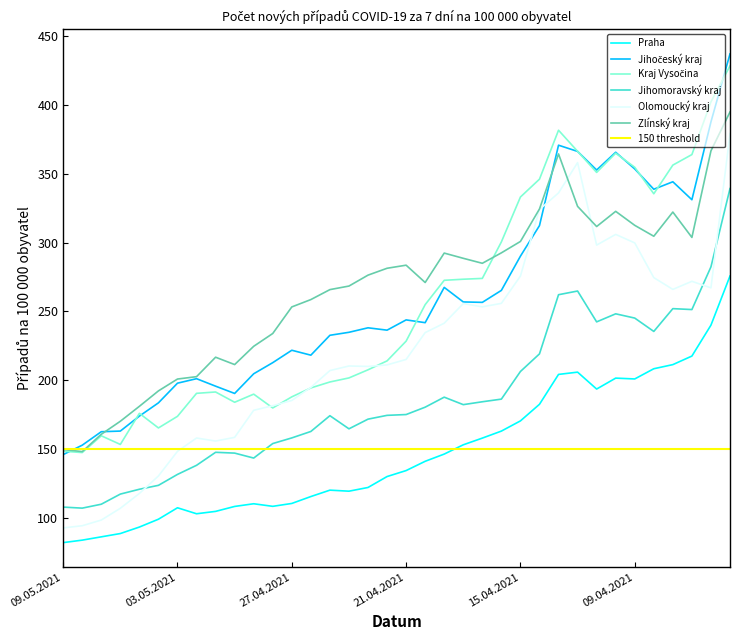

Reading right to left, list all the values displayed in this chart.

Praha: 04.04.2021=275.7	05.04.2021=240.0	06.04.2021=217.5	07.04.2021=211.3	08.04.2021=208.3	09.04.2021=200.9	10.04.2021=201.5	11.04.2021=193.5	12.04.2021=205.8	13.04.2021=204.2	14.04.2021=182.5	15.04.2021=170.4	16.04.2021=163.0	17.04.2021=157.9	18.04.2021=153.0	19.04.2021=146.3	20.04.2021=141.0	21.04.2021=134.3	22.04.2021=130.0	23.04.2021=122.0	24.04.2021=119.3	25.04.2021=120.1	26.04.2021=115.4	27.04.2021=110.4	28.04.2021=108.3	29.04.2021=110.2	30.04.2021=108.2	01.05.2021=104.6	02.05.2021=102.9	03.05.2021=107.3	04.05.2021=98.9	05.05.2021=93.3	06.05.2021=88.5	07.05.2021=86.1	08.05.2021=83.7	09.05.2021=81.9
Jihočeský kraj: 04.04.2021=437.1	05.04.2021=387.7	06.04.2021=331.1	07.04.2021=344.2	08.04.2021=338.7	09.04.2021=353.5	10.04.2021=365.6	11.04.2021=352.7	12.04.2021=366.2	13.04.2021=370.8	14.04.2021=312.3	15.04.2021=290.1	16.04.2021=265.2	17.04.2021=256.5	18.04.2021=256.9	19.04.2021=267.4	20.04.2021=241.8	21.04.2021=243.8	22.04.2021=236.3	23.04.2021=238.1	24.04.2021=234.8	25.04.2021=232.6	26.04.2021=218.2	27.04.2021=221.7	28.04.2021=212.7	29.04.2021=204.6	30.04.2021=190.4	01.05.2021=195.6	02.05.2021=201.1	03.05.2021=197.8	04.05.2021=183.5	05.05.2021=173.9	06.05.2021=163.0	07.05.2021=162.5	08.05.2021=152.7	09.05.2021=145.9
Kraj Vysočina: 04.04.2021=428.4	05.04.2021=402.3	06.04.2021=364.0	07.04.2021=356.3	08.04.2021=335.5	09.04.2021=354.7	10.04.2021=364.9	11.04.2021=351.0	12.04.2021=366.3	13.04.2021=381.6	14.04.2021=346.1	15.04.2021=333.1	16.04.2021=300.5	17.04.2021=273.9	18.04.2021=273.4	19.04.2021=272.6	20.04.2021=254.9	21.04.2021=228.4	22.04.2021=214.0	23.04.2021=207.5	24.04.2021=201.6	25.04.2021=198.7	26.04.2021=194.4	27.04.2021=187.9	28.04.2021=179.8	29.04.2021=189.8	30.04.2021=183.9	01.05.2021=191.4	02.05.2021=190.4	03.05.2021=173.7	04.05.2021=165.3	05.05.2021=175.9	06.05.2021=153.3	07.05.2021=159.6	08.05.2021=147.4	09.05.2021=148.4
Jihomoravský kraj: 04.04.2021=339.2	05.04.2021=282.3	06.04.2021=251.3	07.04.2021=252.0	08.04.2021=235.4	09.04.2021=245.1	10.04.2021=248.2	11.04.2021=242.4	12.04.2021=264.8	13.04.2021=262.1	14.04.2021=219.1	15.04.2021=206.3	16.04.2021=186.2	17.04.2021=184.3	18.04.2021=182.2	19.04.2021=187.6	20.04.2021=180.4	21.04.2021=175.0	22.04.2021=174.4	23.04.2021=171.7	24.04.2021=164.6	25.04.2021=174.2	26.04.2021=162.7	27.04.2021=158.0	28.04.2021=153.9	29.04.2021=143.4	30.04.2021=147.0	01.05.2021=147.6	02.05.2021=138.1	03.05.2021=131.5	04.05.2021=123.6	05.05.2021=120.7	06.05.2021=117.2	07.05.2021=109.8	08.05.2021=107.0	09.05.2021=107.8
Olomoucký kraj: 04.04.2021=379.1	05.04.2021=267.1	06.04.2021=271.8	07.04.2021=266.0	08.04.2021=274.5	09.04.2021=299.8	10.04.2021=305.9	11.04.2021=298.2	12.04.2021=358.1	13.04.2021=336.1	14.04.2021=324.0	15.04.2021=275.6	16.04.2021=255.8	17.04.2021=253.3	18.04.2021=255.7	19.04.2021=241.4	20.04.2021=234.6	21.04.2021=215.1	22.04.2021=211.1	23.04.2021=210.0	24.04.2021=210.3	25.04.2021=207.0	26.04.2021=194.8	27.04.2021=185.2	28.04.2021=181.4	29.04.2021=178.1	30.04.2021=158.4	01.05.2021=155.7	02.05.2021=158.0	03.05.2021=148.3	04.05.2021=130.4	05.05.2021=117.7	06.05.2021=106.9	07.05.2021=98.3	08.05.2021=94.2	09.05.2021=92.6
Zlínský kraj: 04.04.2021=394.9	05.04.2021=366.6	06.04.2021=303.7	07.04.2021=322.2	08.04.2021=304.6	09.04.2021=312.5	10.04.2021=322.7	11.04.2021=311.7	12.04.2021=326.3	13.04.2021=364.4	14.04.2021=324.4	15.04.2021=300.8	16.04.2021=292.5	17.04.2021=284.9	18.04.2021=288.6	19.04.2021=292.4	20.04.2021=271.0	21.04.2021=283.6	22.04.2021=281.3	23.04.2021=276.3	24.04.2021=268.4	25.04.2021=265.8	26.04.2021=258.6	27.04.2021=253.2	28.04.2021=233.9	29.04.2021=224.6	30.04.2021=211.3	01.05.2021=216.7	02.05.2021=202.5	03.05.2021=200.8	04.05.2021=192.2	05.05.2021=181.0	06.05.2021=170.1	07.05.2021=160.7	08.05.2021=148.1	09.05.2021=149.6